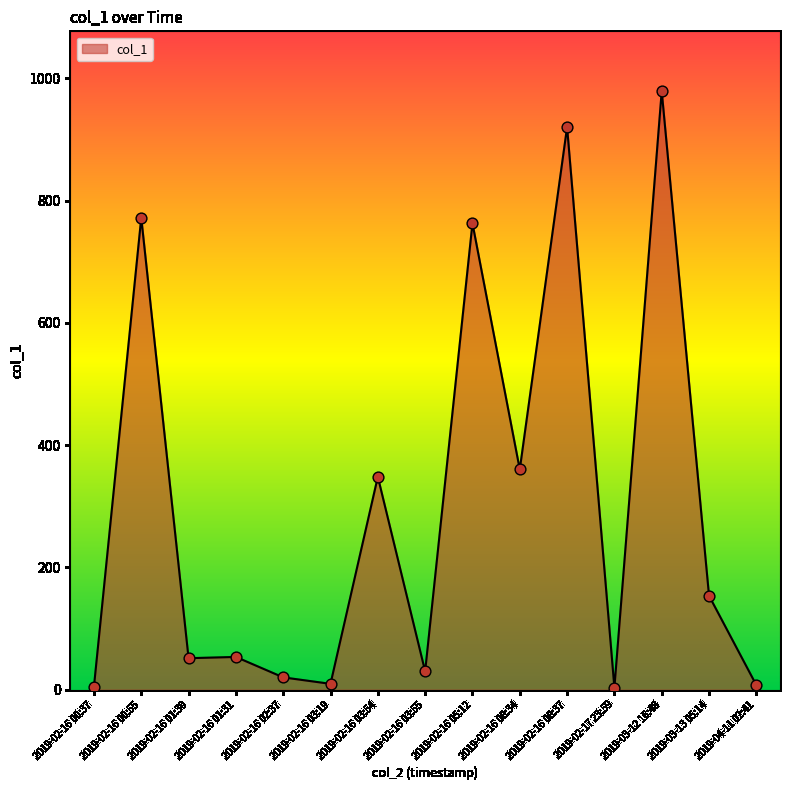

What is the change in value from 2019-02-16 03:54 to 2019-04-11 02:41?

-340.8